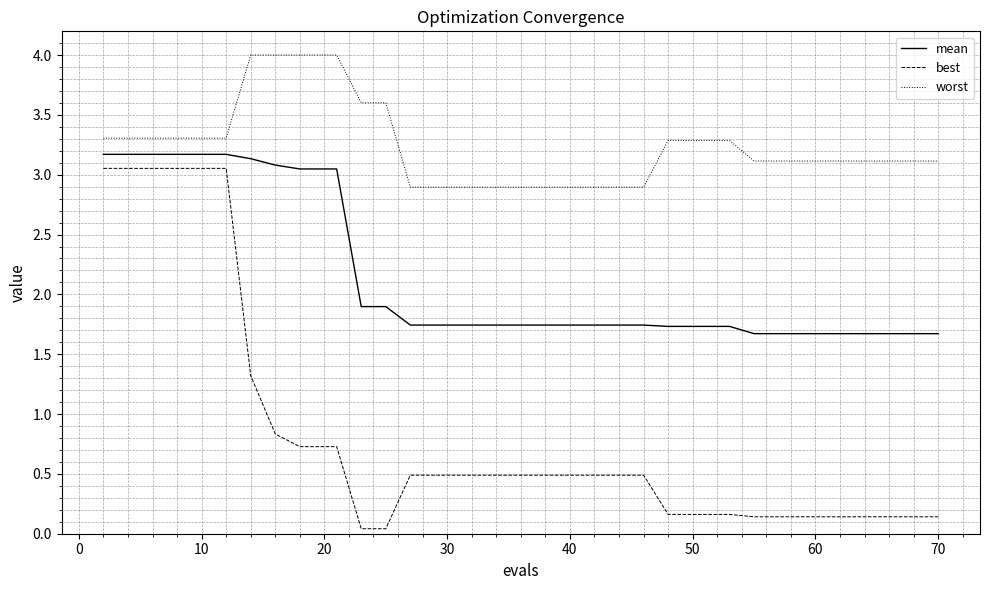

Which series has the largest total across all categories?

worst